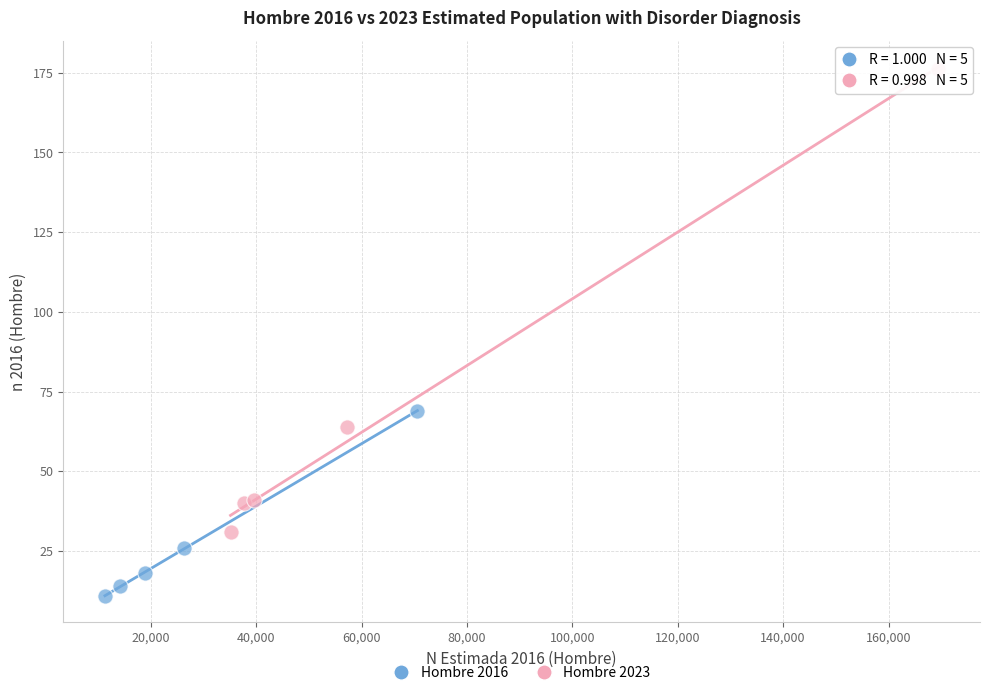

Which series reaches the maximum Y coordinate?

Hombre 2023